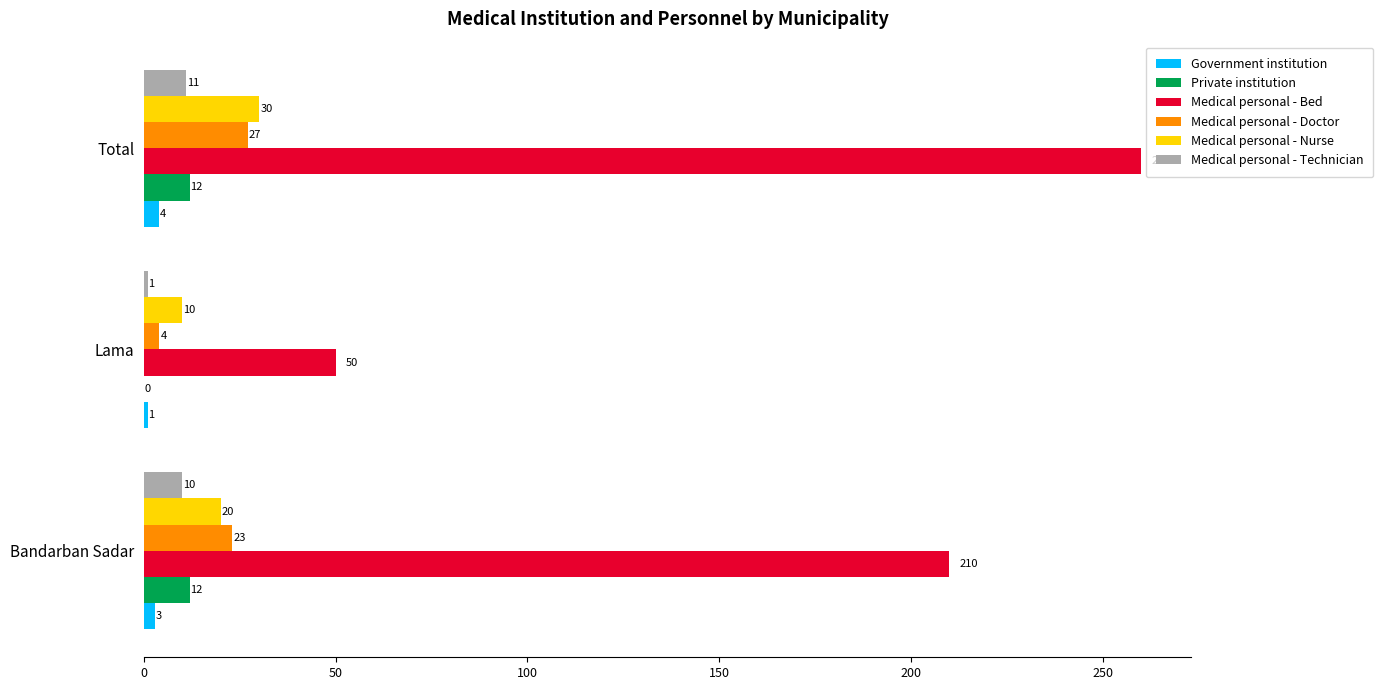

The value of Medical personal - Doctor at Lama is 4. True or false?

True